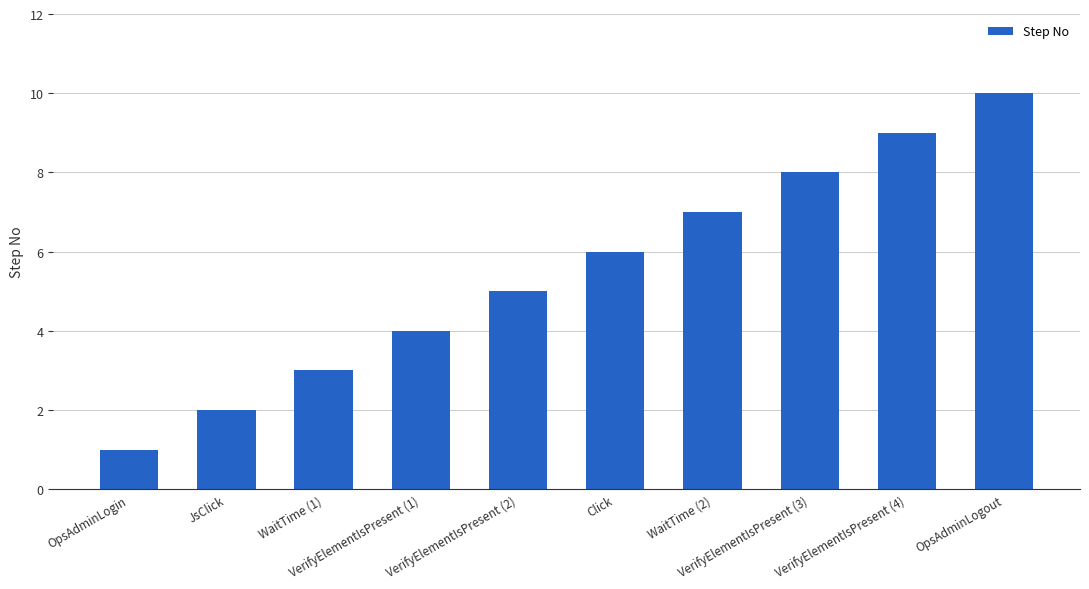

What is the difference between the values at VerifyElementIsPresent (2) and VerifyElementIsPresent (3)?

3